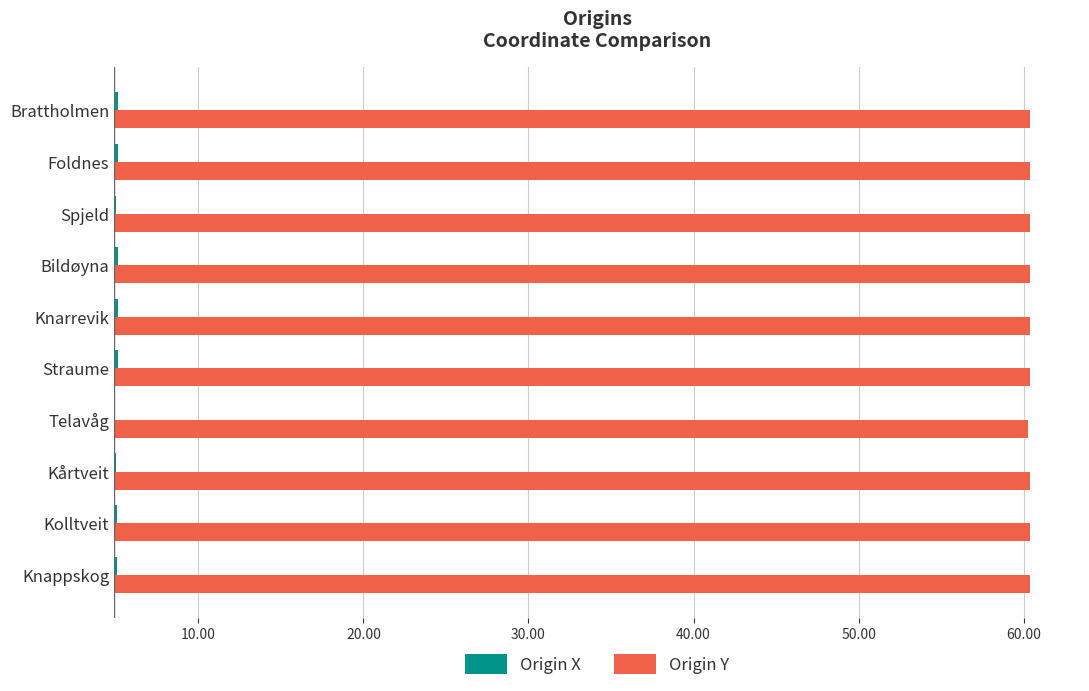

Rank the series by their average value, from lowest to highest.

Origin X, Origin Y